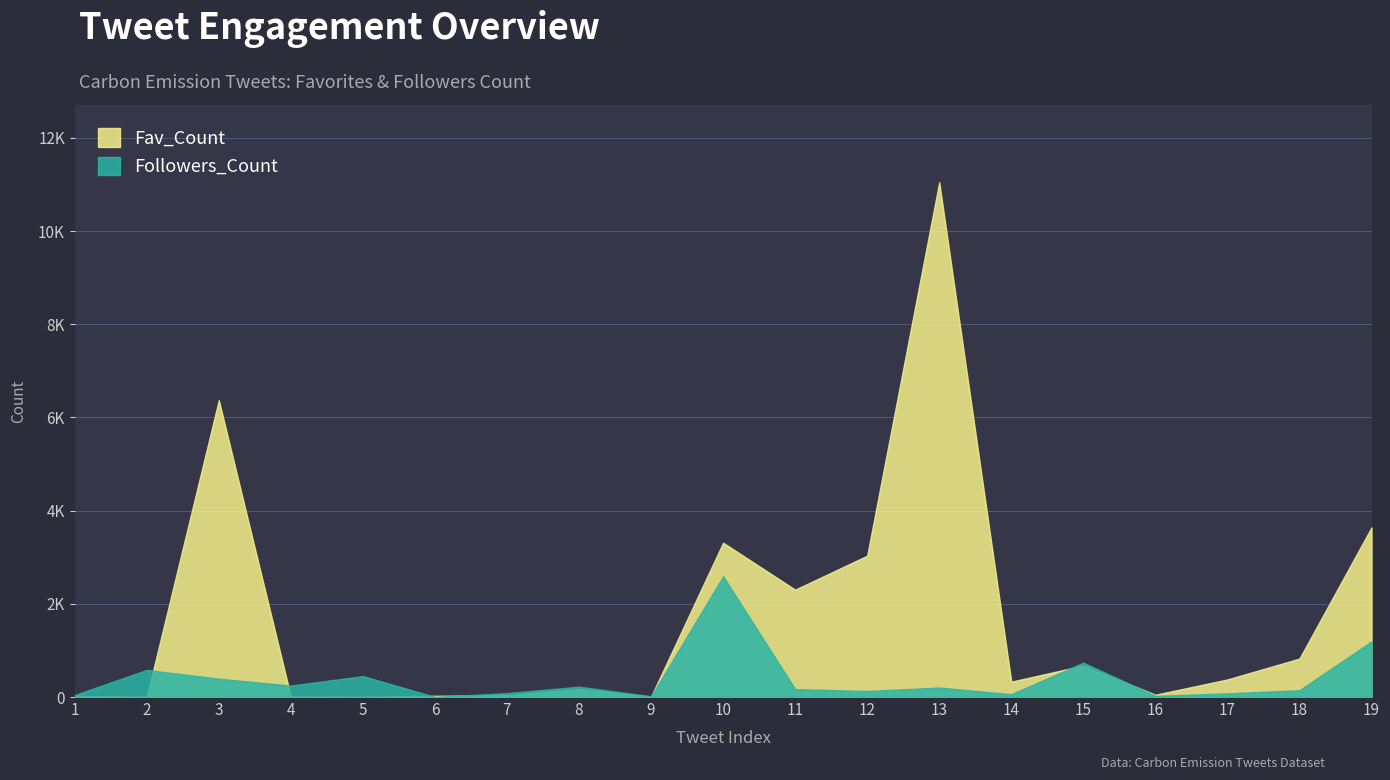

Reading left to right, what are all the values shown in this chart?

Fav_Count: 23	1	6371	9	0	26	38	174	9	3312	2304	3033	11048	329	676	49	377	825	3640
Followers_Count: 42	581	393	245	449	2	83	222	16	2592	169	129	203	60	738	25	78	146	1193